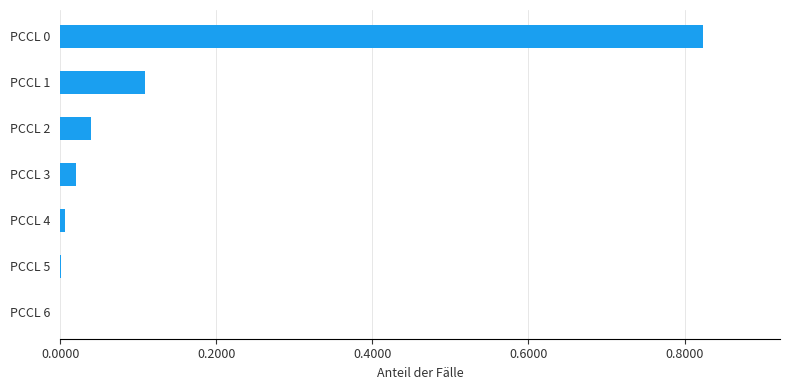

The value at PCCL 1 is 0.0. True or false?

False